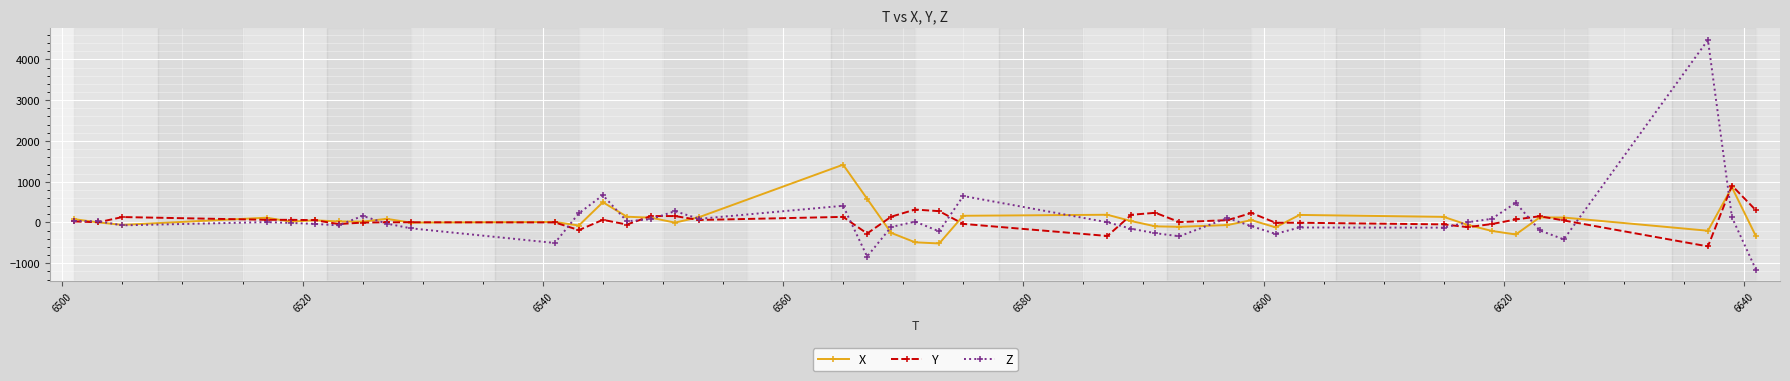

After their last crossing, which series has the higher values: Y or X?

Y